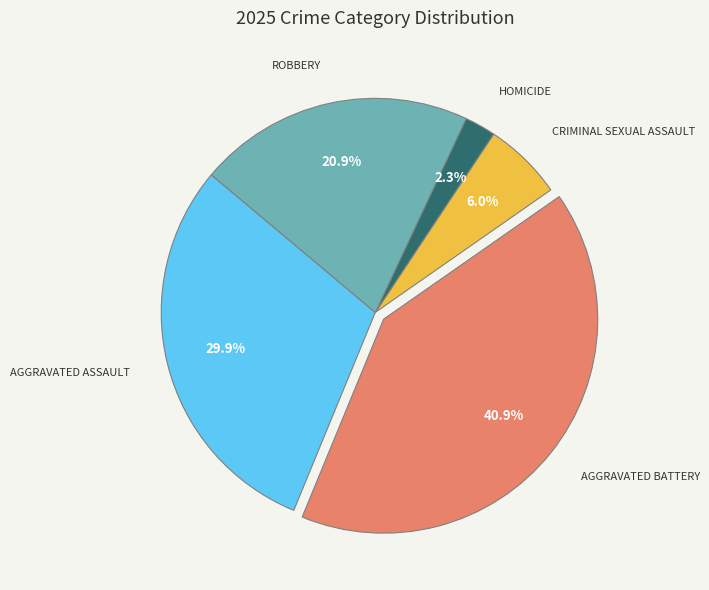

Does any single category account for the majority?

No